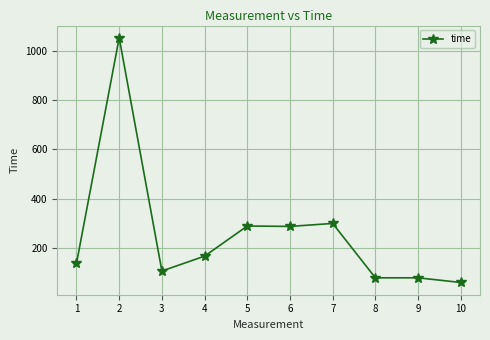

What is the maximum value shown in the chart?

1054.0